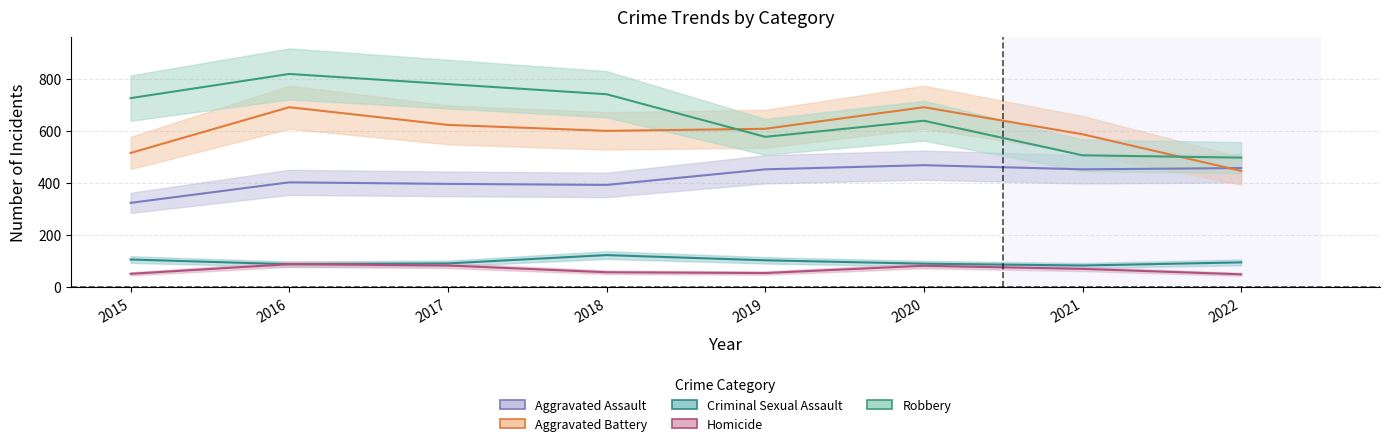

Which series changed the most between 2016 and 2021?

Robbery